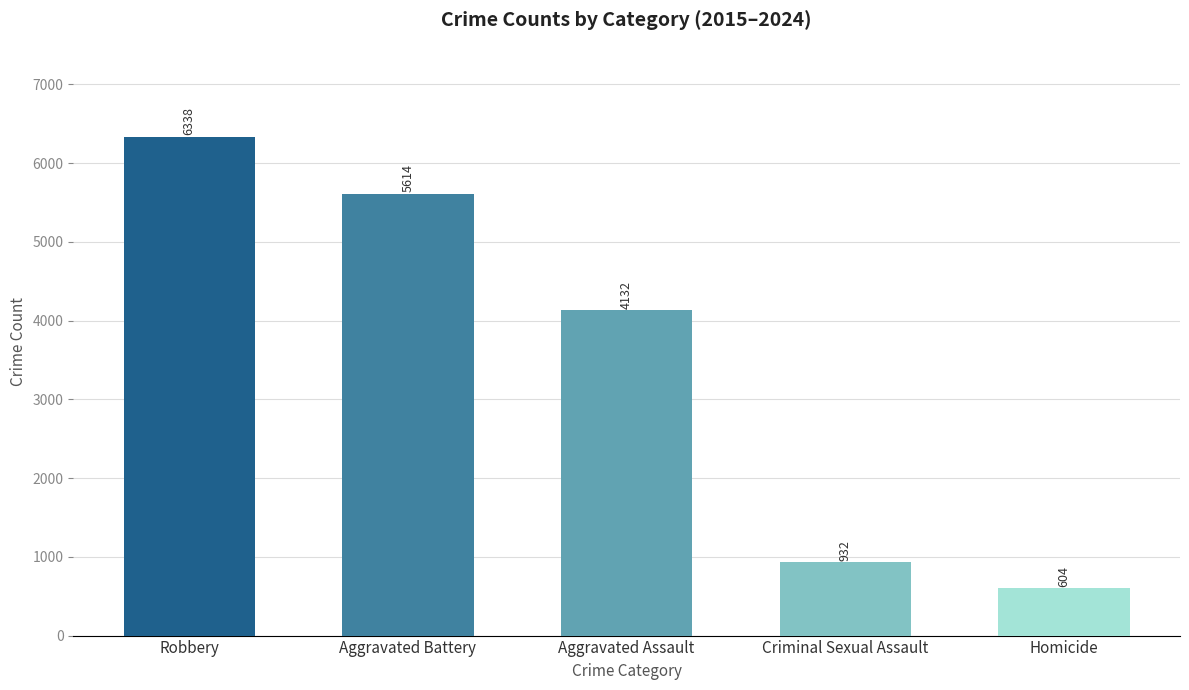

What position from the right is Homicide?

1